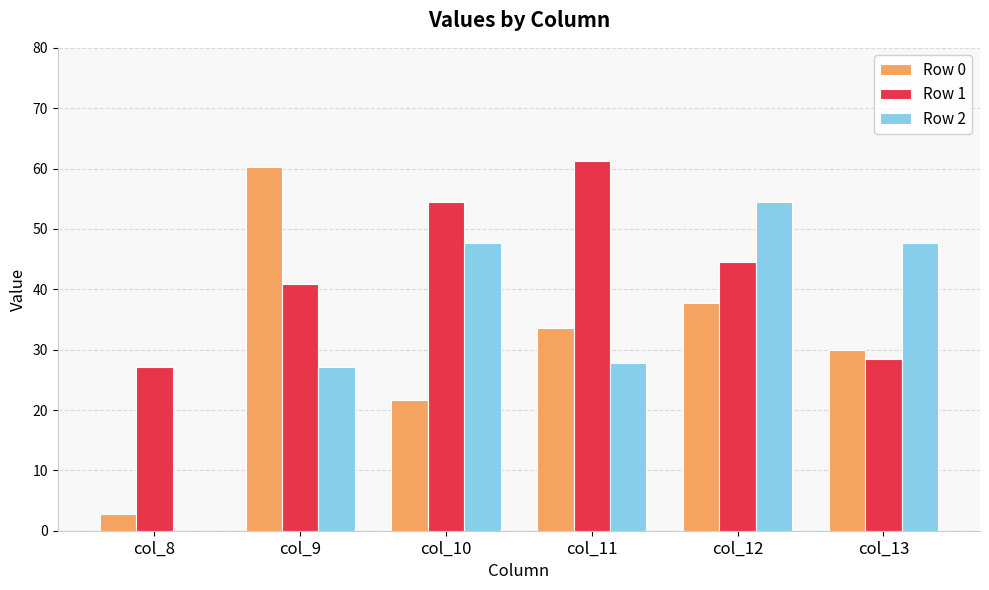

What are all the series names shown in the legend?

Row 0, Row 1, Row 2